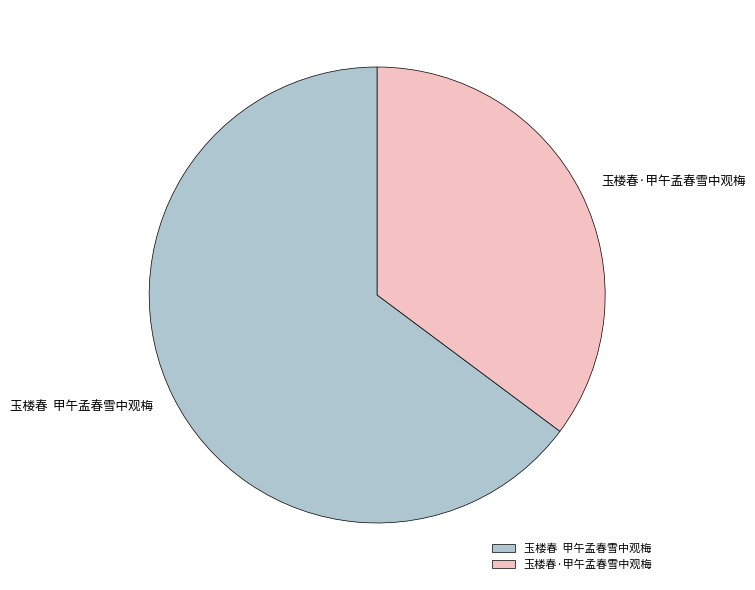

Is it true that 玉楼春·甲午孟春雪中观梅 is 50% of the pie?

False